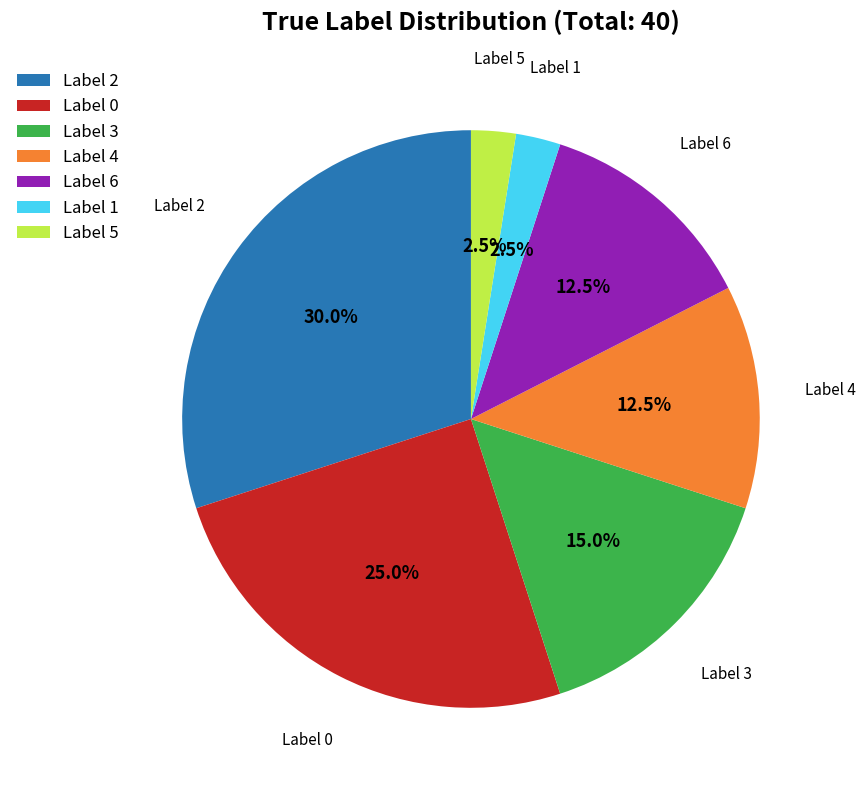

How many slices are in this pie chart?

7